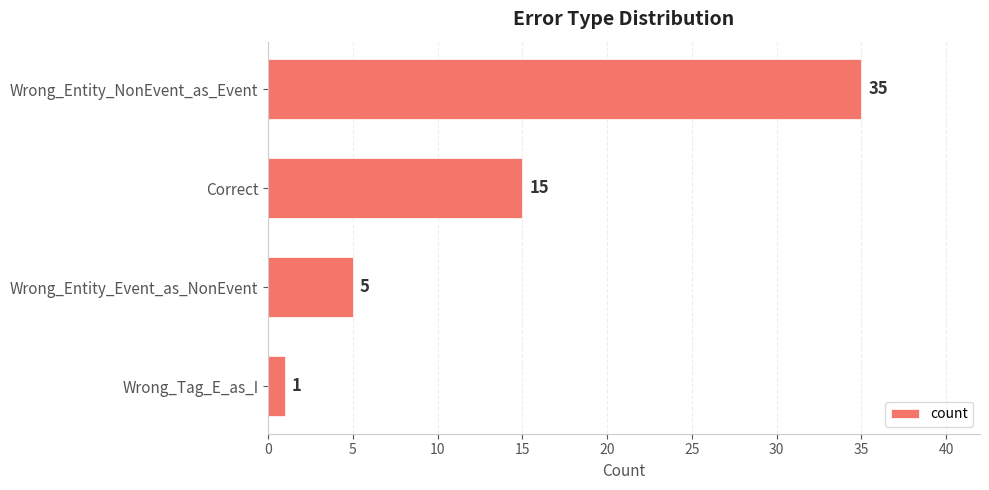

What is the maximum value shown in the chart?

35